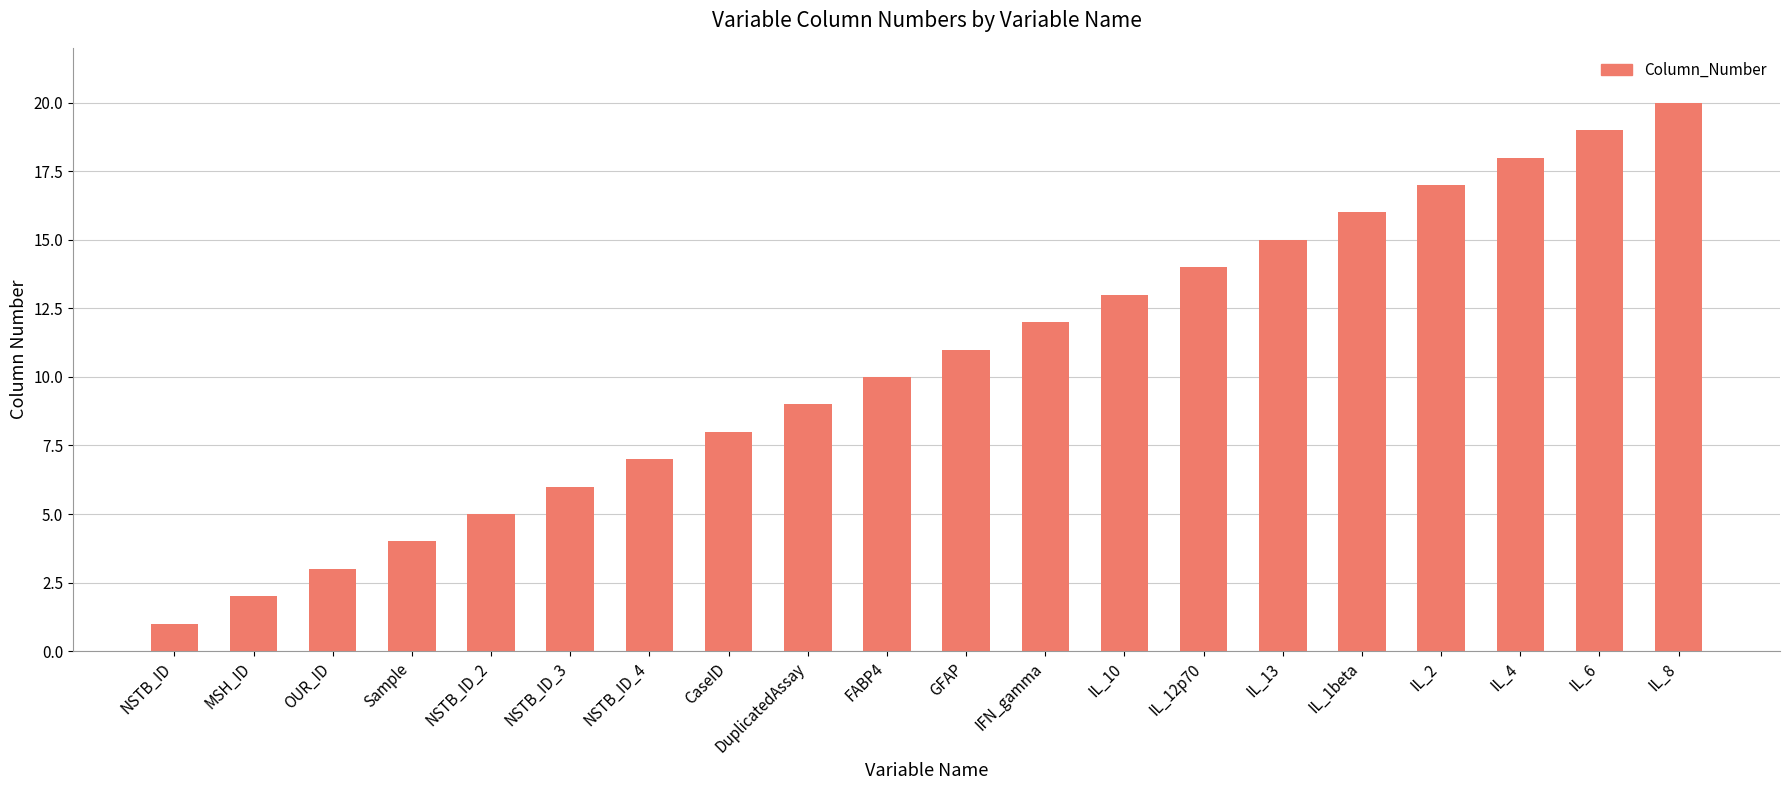

Approximately how many times larger is the value at NSTB_ID compared to FABP4?

0.1